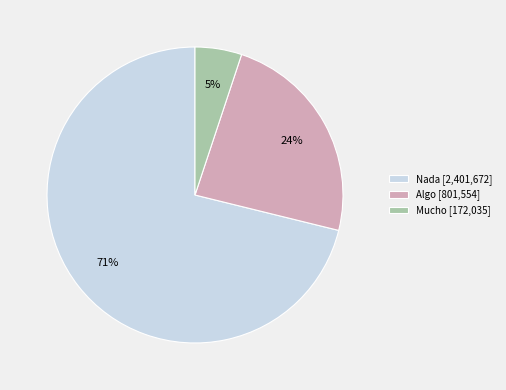

Between Algo [801,554] and Nada [2,401,672], which is larger?

Nada [2,401,672]